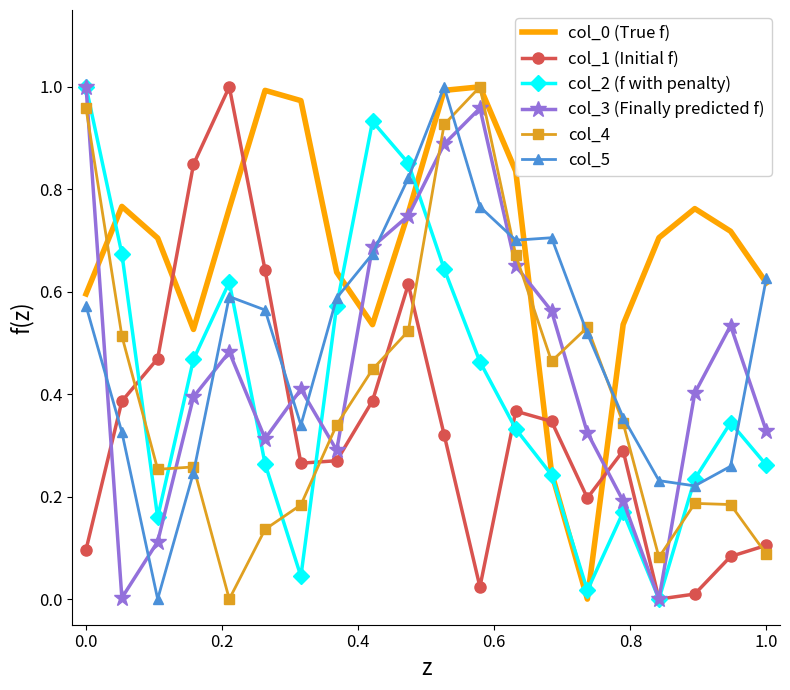

How many intersections are there between col_2 (f with penalty) and col_5?

5